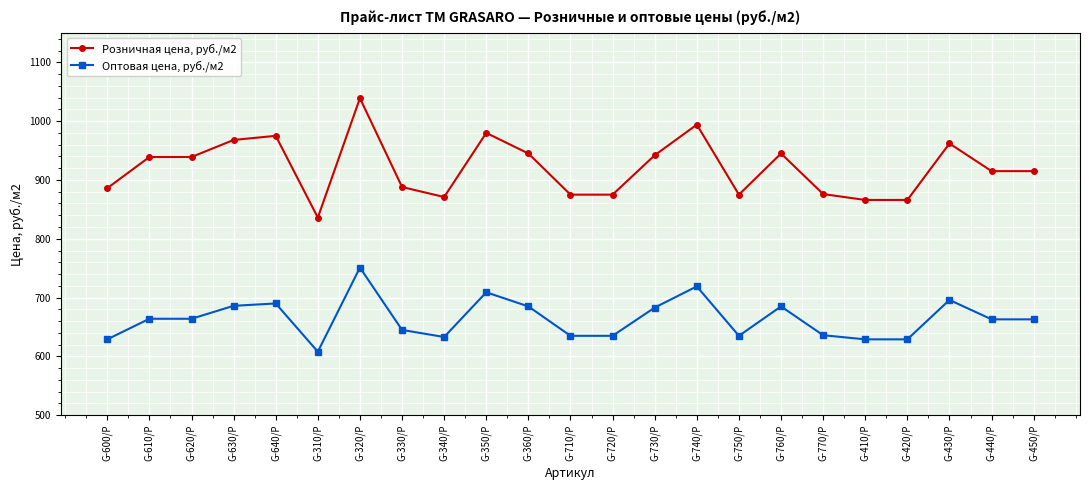

List the series in order of their peak value, highest first.

Розничная цена, руб./м2, Оптовая цена, руб./м2